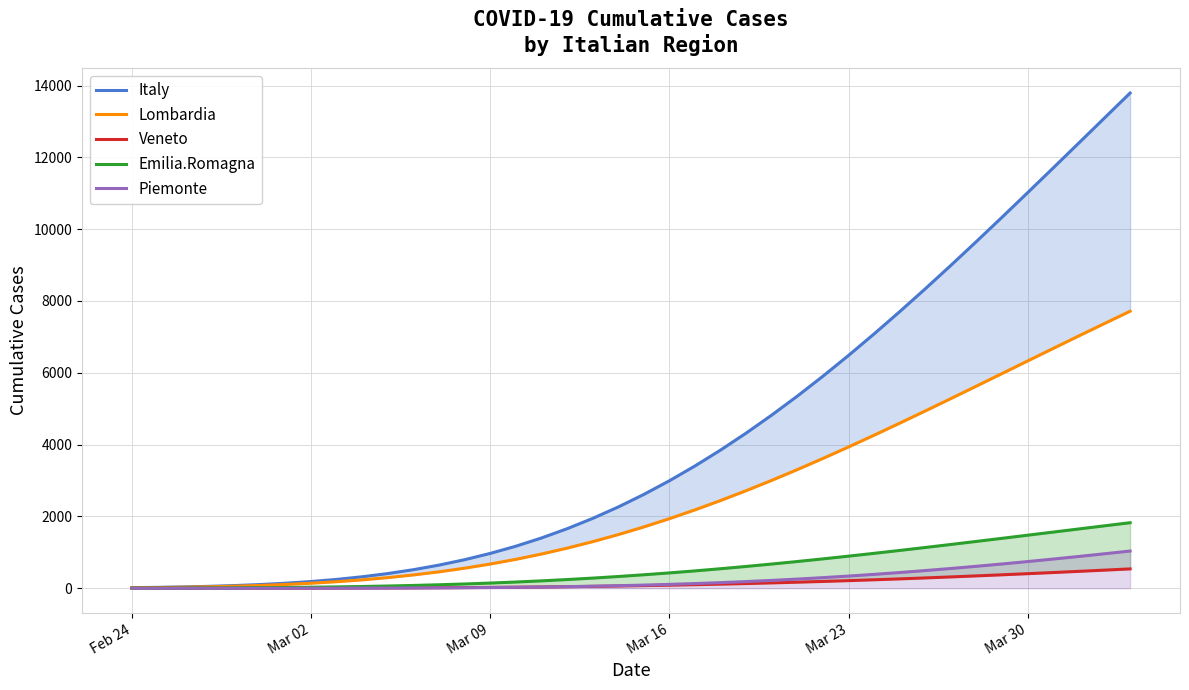

What is the maximum value for Piemonte?

1036.8